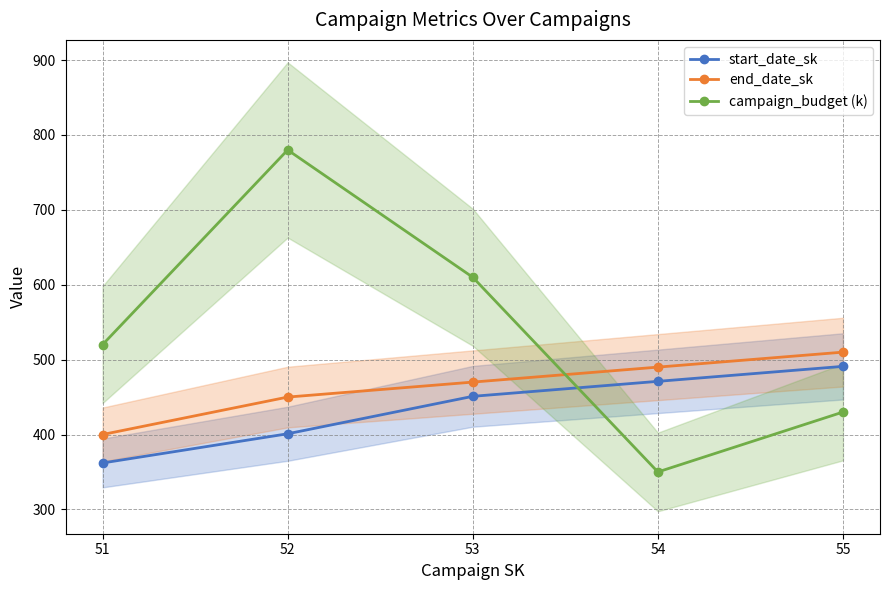

True or false: end_date_sk and campaign_budget (k) cross at least once.

True